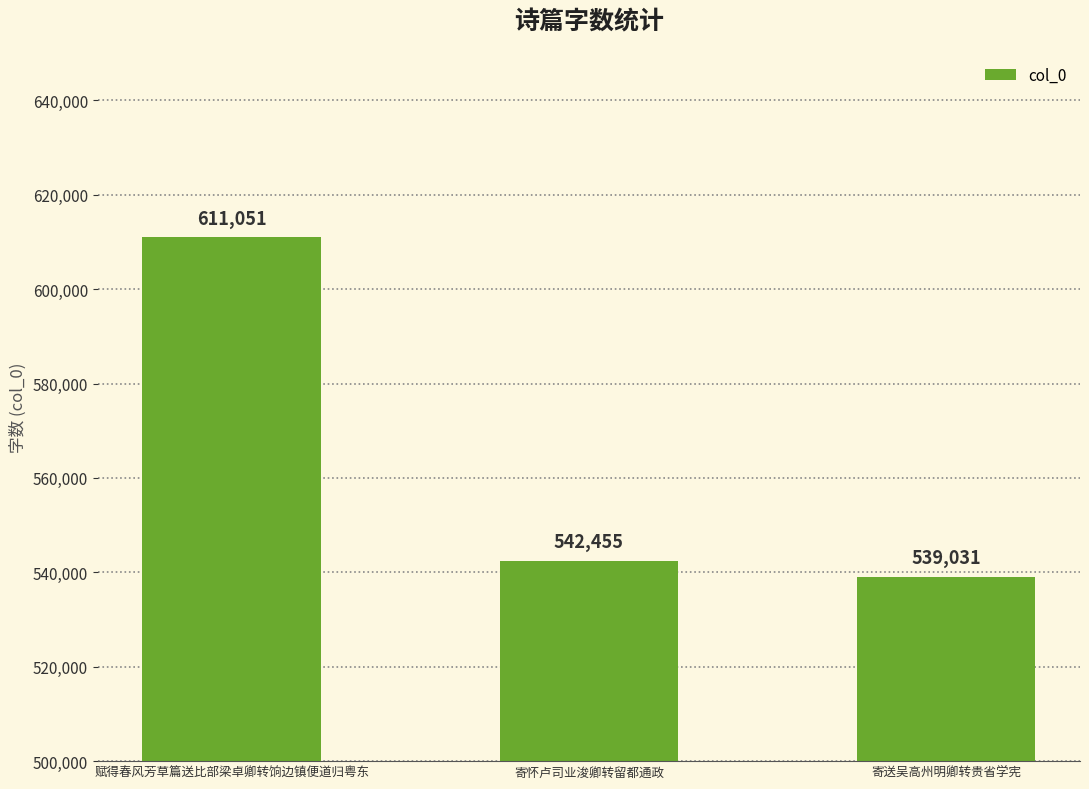

What is the difference between the maximum and minimum values?

72020